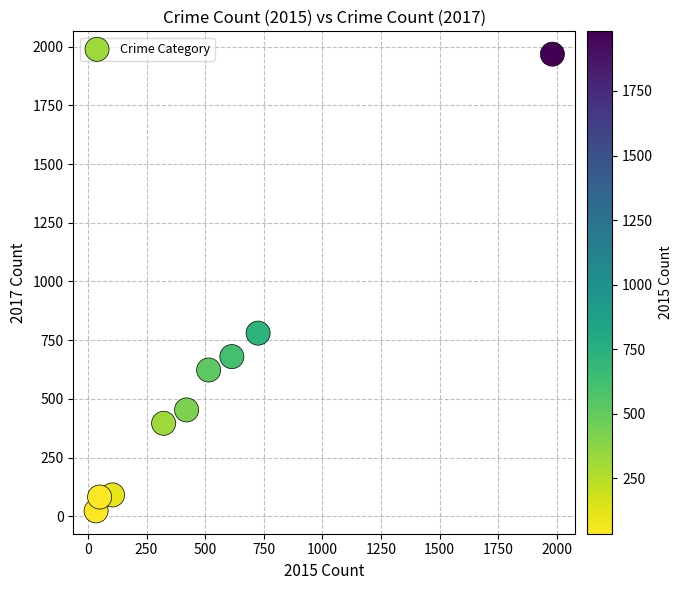

What Y value in the scatter plot is closest to 995?

780